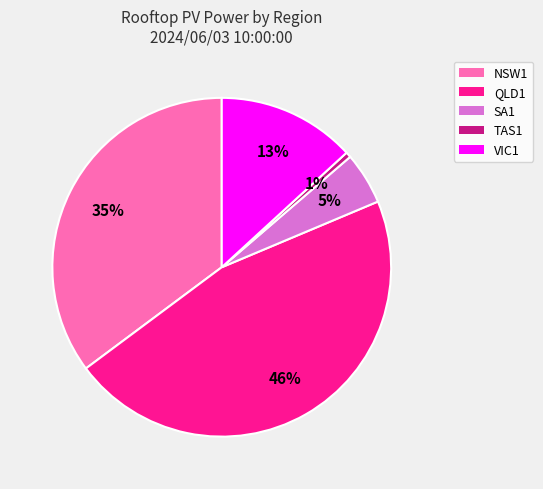

To the nearest percent, what is the difference between the QLD1 and VIC1 slice percentages?

33%